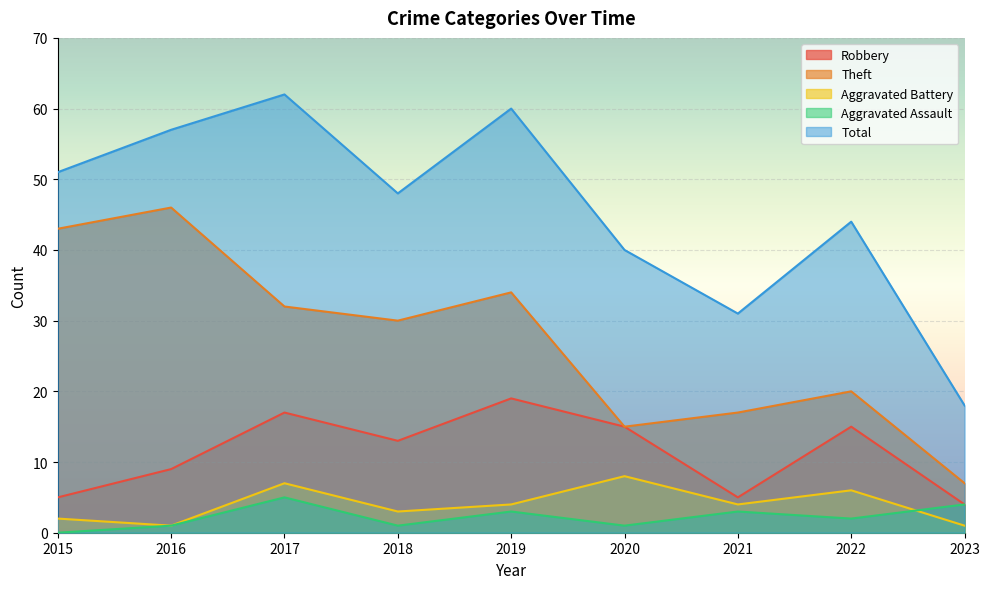

How many interior local valleys does the Total series have?

2